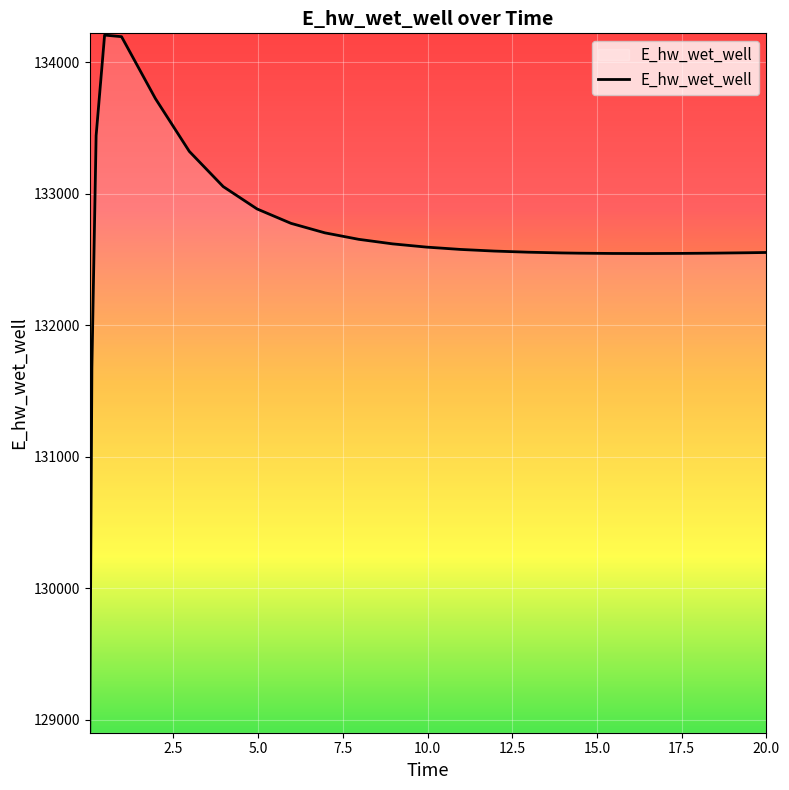

What is the maximum value shown in the chart?

134205.7